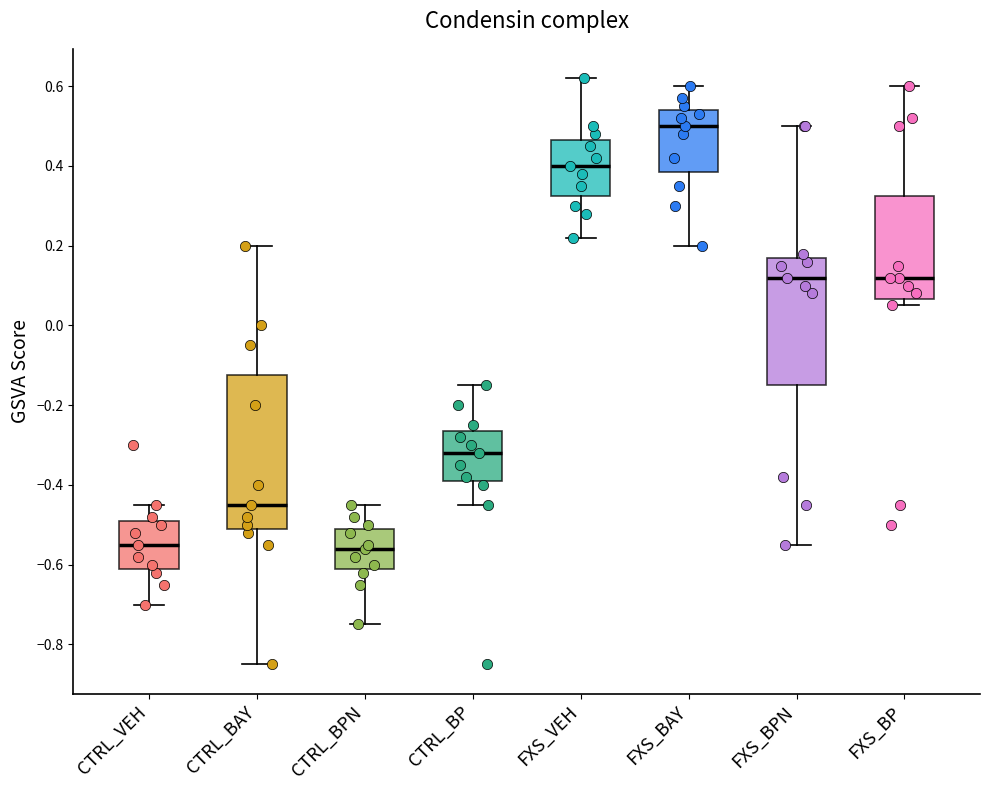

Reading left to right, read every box against the y-axis: the position of its median line, the range the box covers, and the ends of its whiskers. The values are not printed on the chart, so give them approximately, as read against the axis.

CTRL_VEH: median -0.54, box -0.60 to -0.48, whiskers -0.70 to -0.44
CTRL_BAY: median -0.44, box -0.50 to -0.12, whiskers -0.84 to 0.20
CTRL_BPN: median -0.56, box -0.60 to -0.50, whiskers -0.74 to -0.44
CTRL_BP: median -0.32, box -0.38 to -0.26, whiskers -0.44 to -0.14
FXS_VEH: median 0.40, box 0.32 to 0.46, whiskers 0.22 to 0.62
FXS_BAY: median 0.50, box 0.38 to 0.54, whiskers 0.20 to 0.60
FXS_BPN: median 0.12, box -0.14 to 0.18, whiskers -0.54 to 0.50
FXS_BP: median 0.12, box 0.06 to 0.32, whiskers 0.06 (just below the box's lower edge) to 0.60